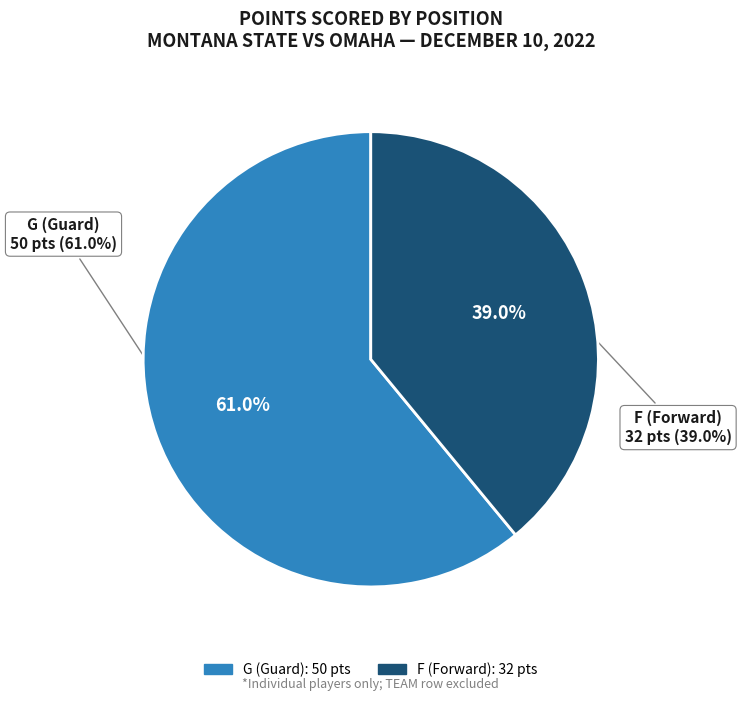

Is it true that NA is 8% of the pie?

False